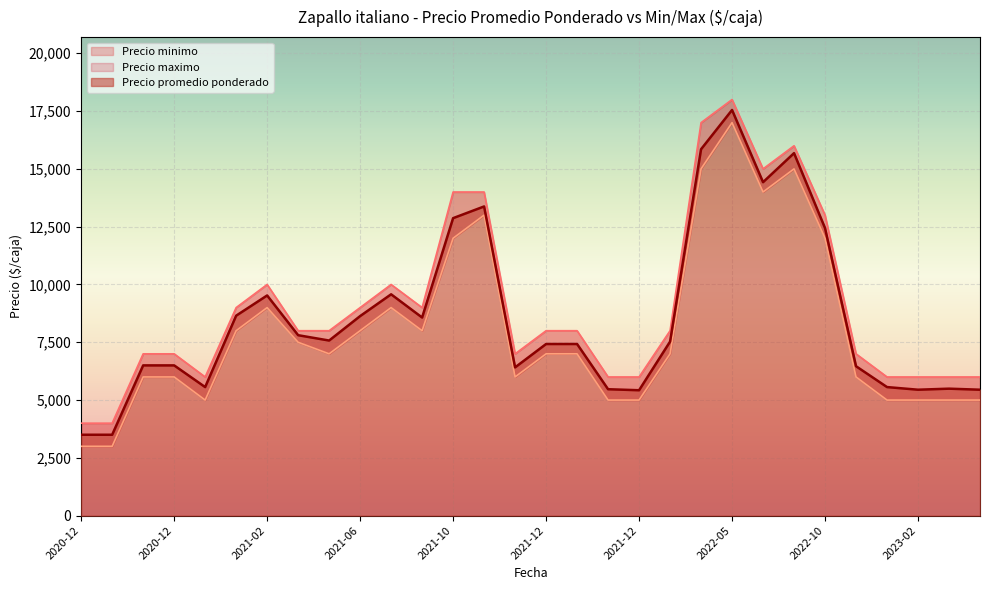

True or false: Precio promedio ponderado and Precio minimo cross at least once.

False